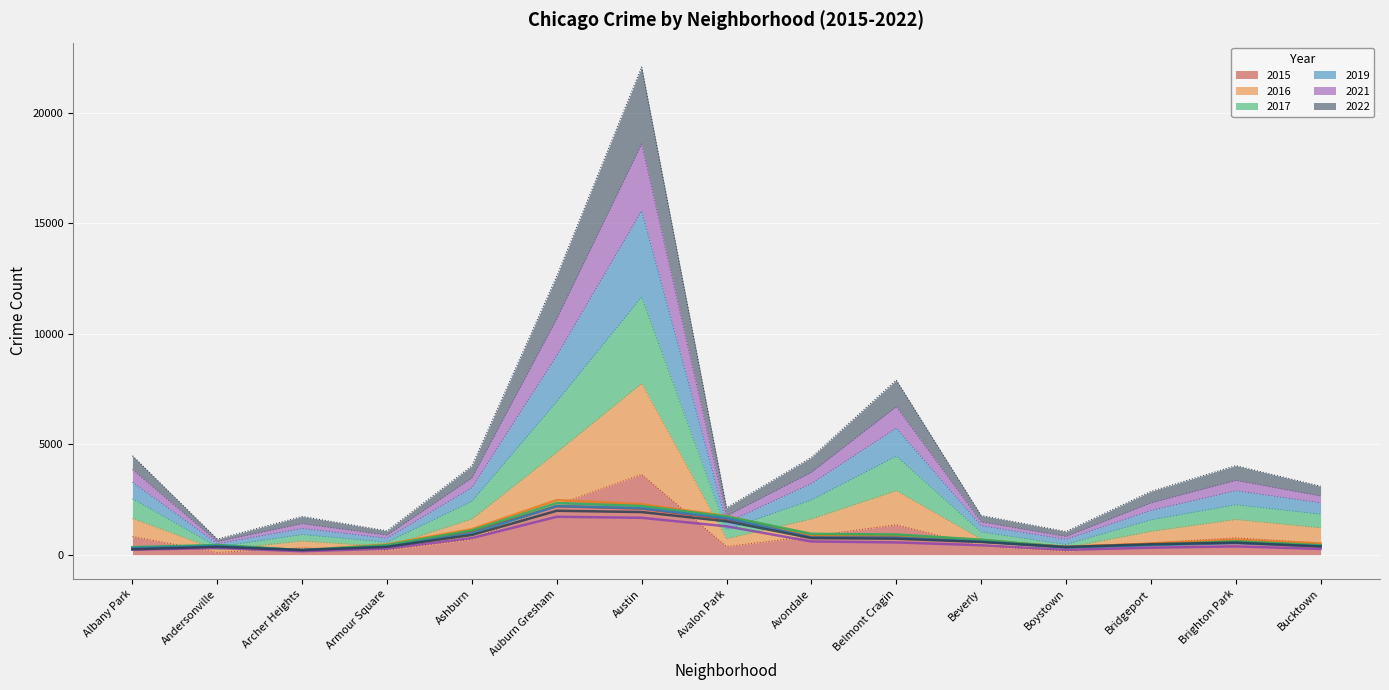

Rank the series by their average value, from highest to lowest.

2019, 2021, 2022, 2017, 2016, 2015